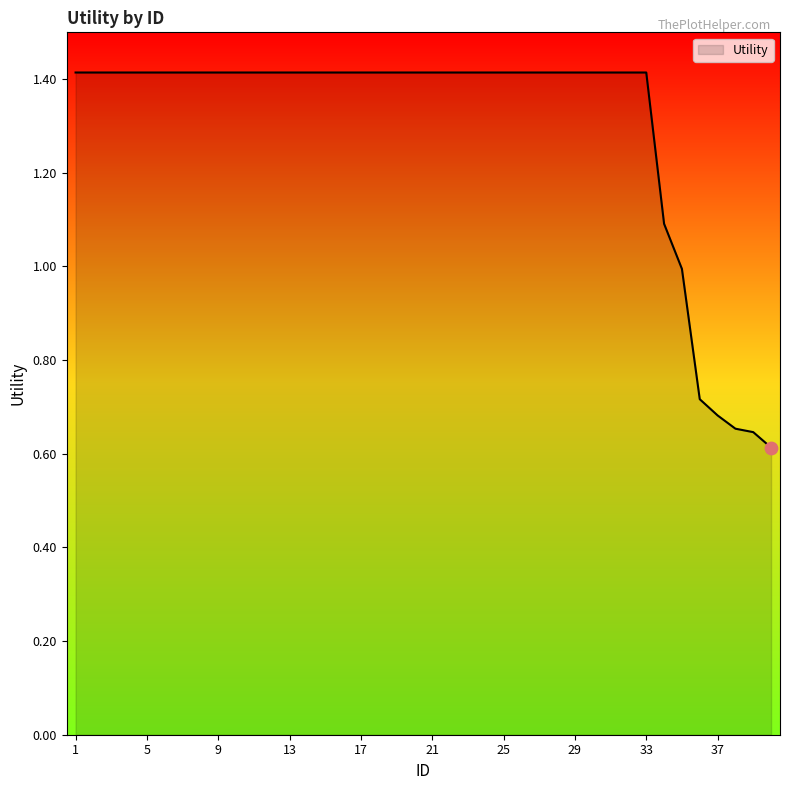

What is the maximum value shown in the chart?

1.4